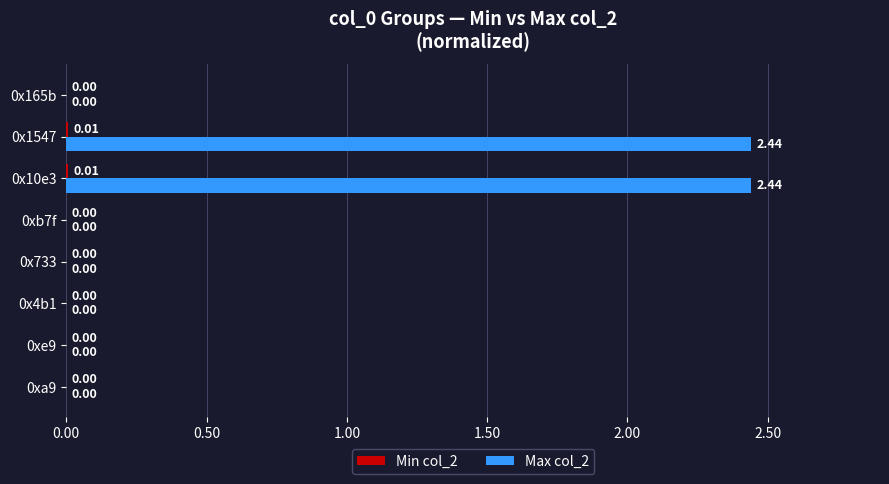

Count the number of categories in the chart.

8